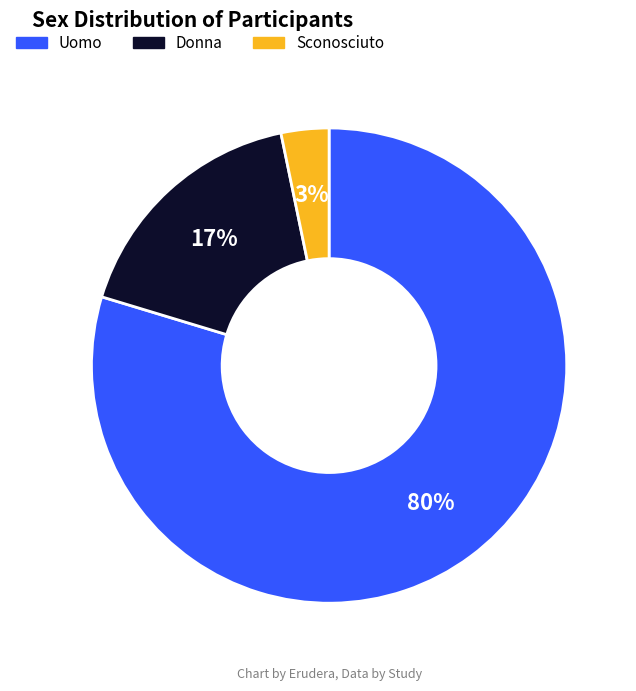

To the nearest percent, what is the difference between the Uomo and Donna slice percentages?

63%